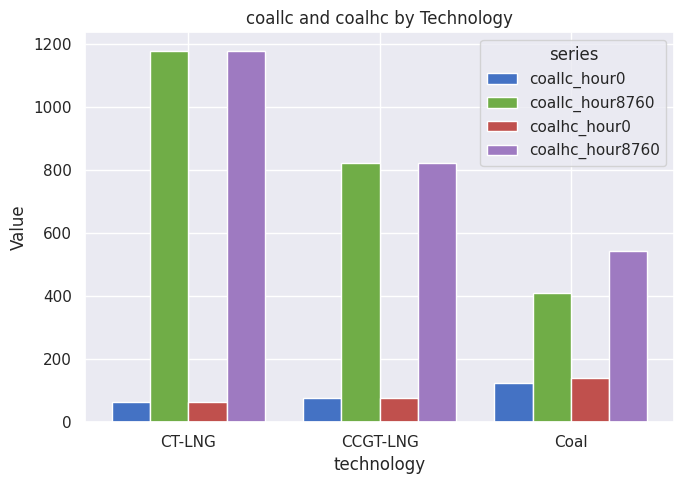

Where does the coallc_hour8760 series first go above 821?

CT-LNG